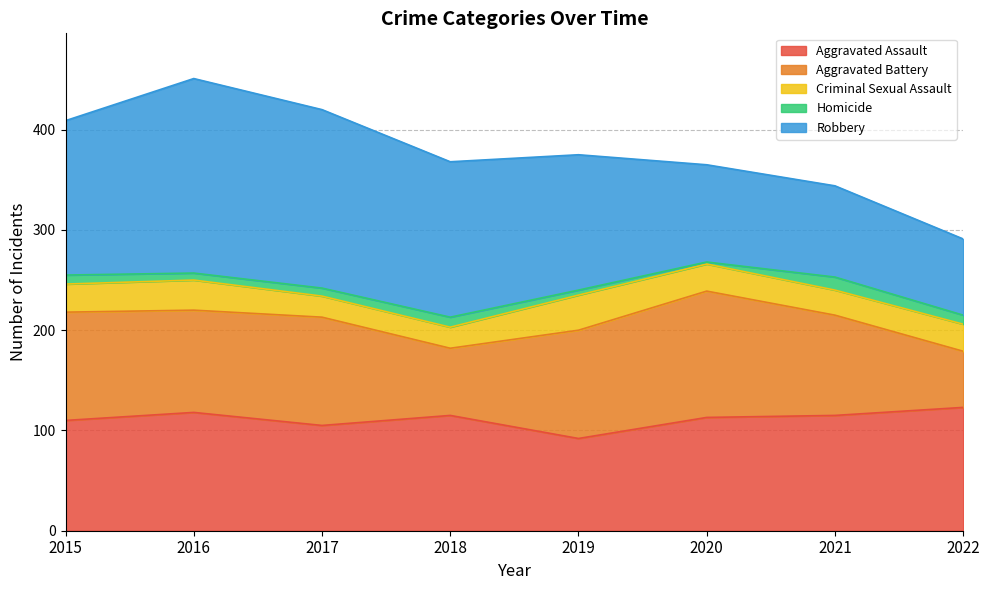

True or false: Robbery has a value of 44 at 2022.

False